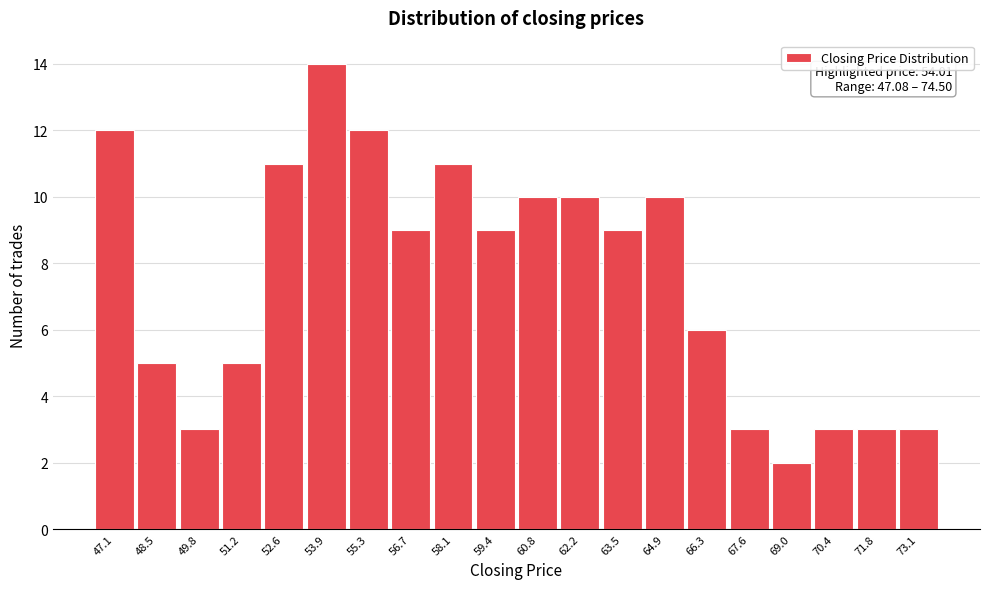

Reading right to left, what are all the values shown in this chart?

3	3	3	2	3	6	10	9	10	10	9	11	9	12	14	11	5	3	5	12